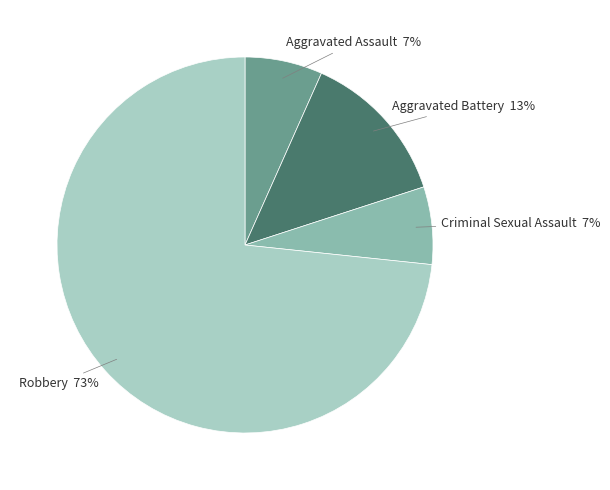

Which has a higher value, Robbery or Criminal Sexual Assault?

Robbery